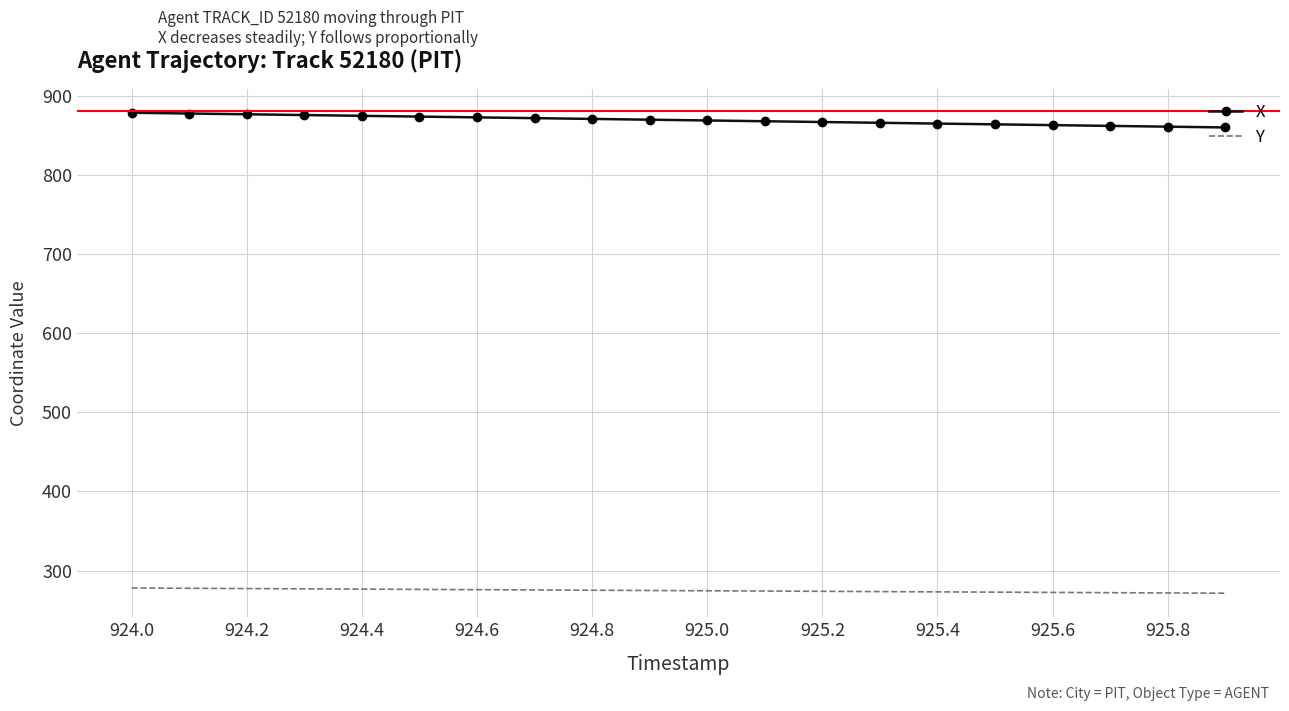

What is the difference between the maximum and minimum values in the X series?

18.6